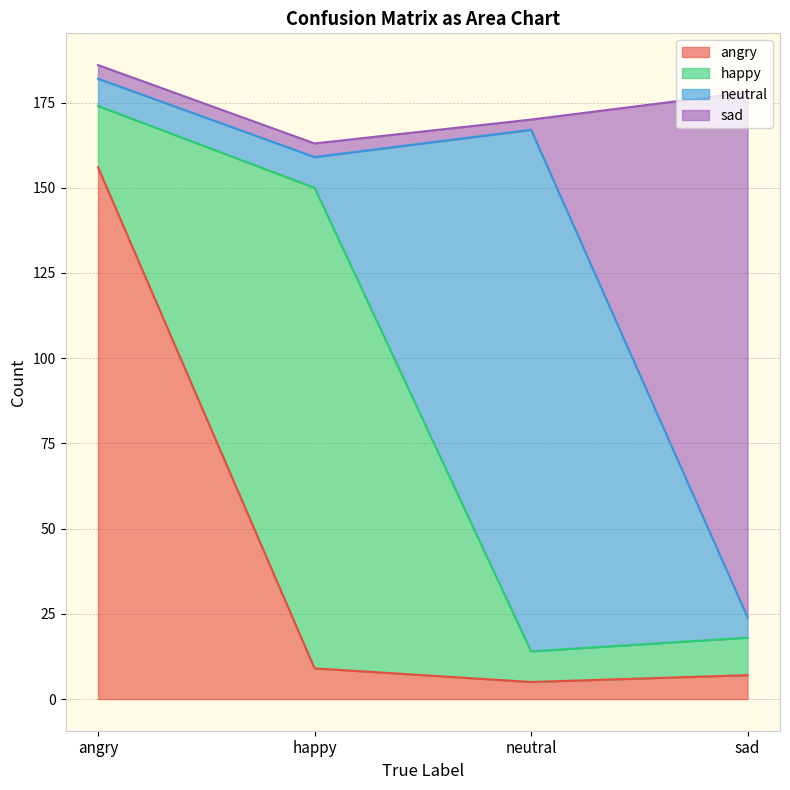

At which label does angry reach its peak?

angry